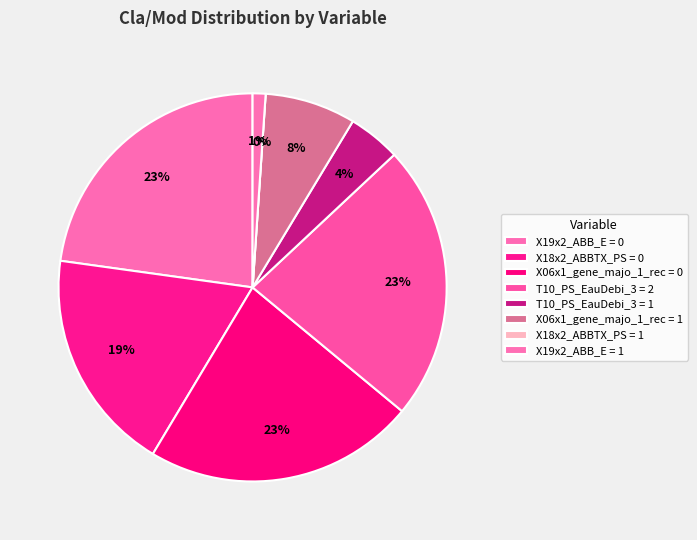

Count the number of slices in the pie.

8